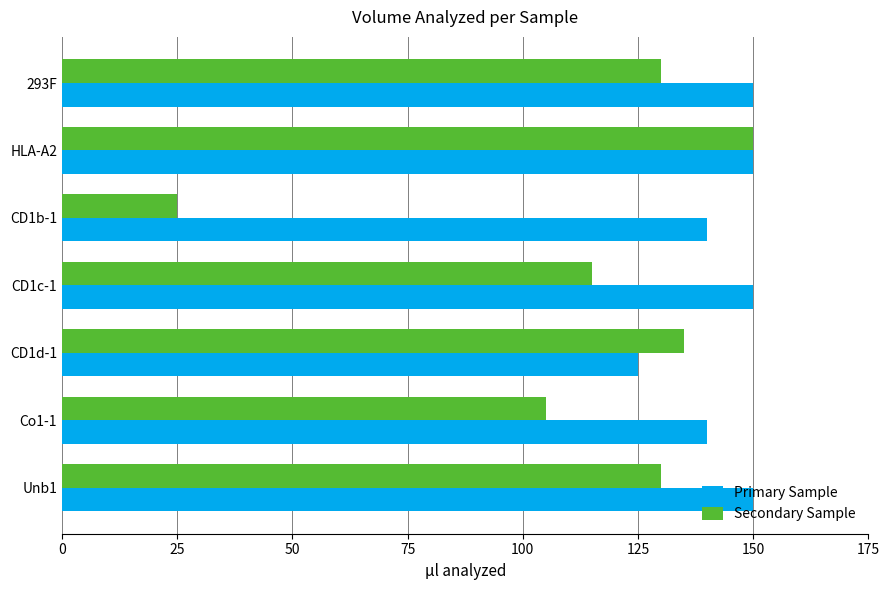

At which label is Secondary Sample closest to 87?

Co1-1